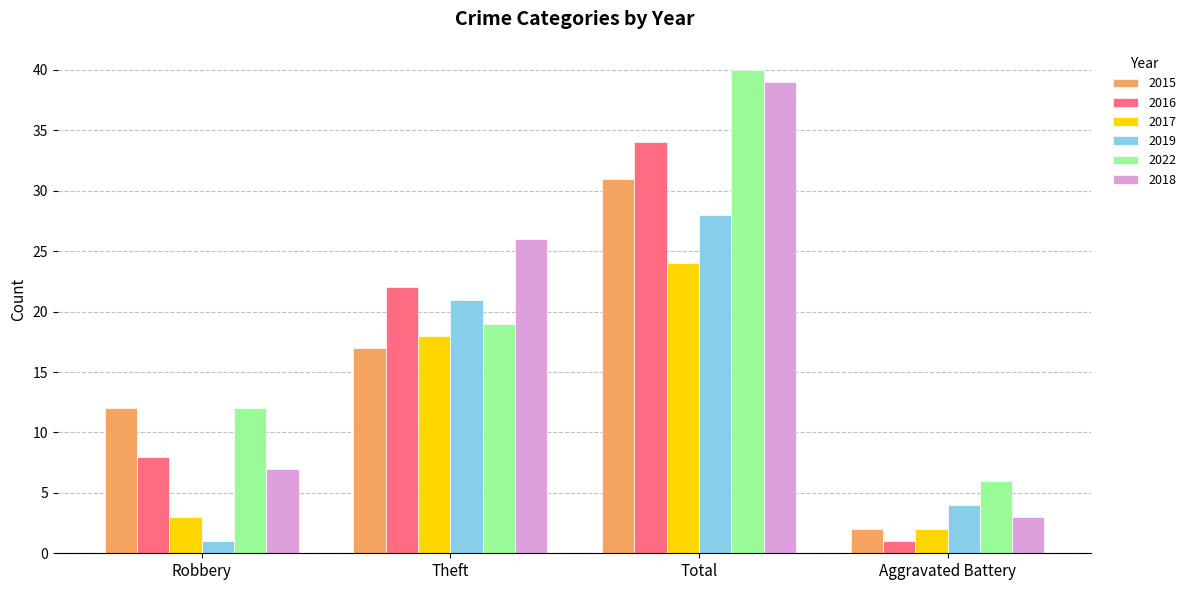

How many data points does each series have?

4